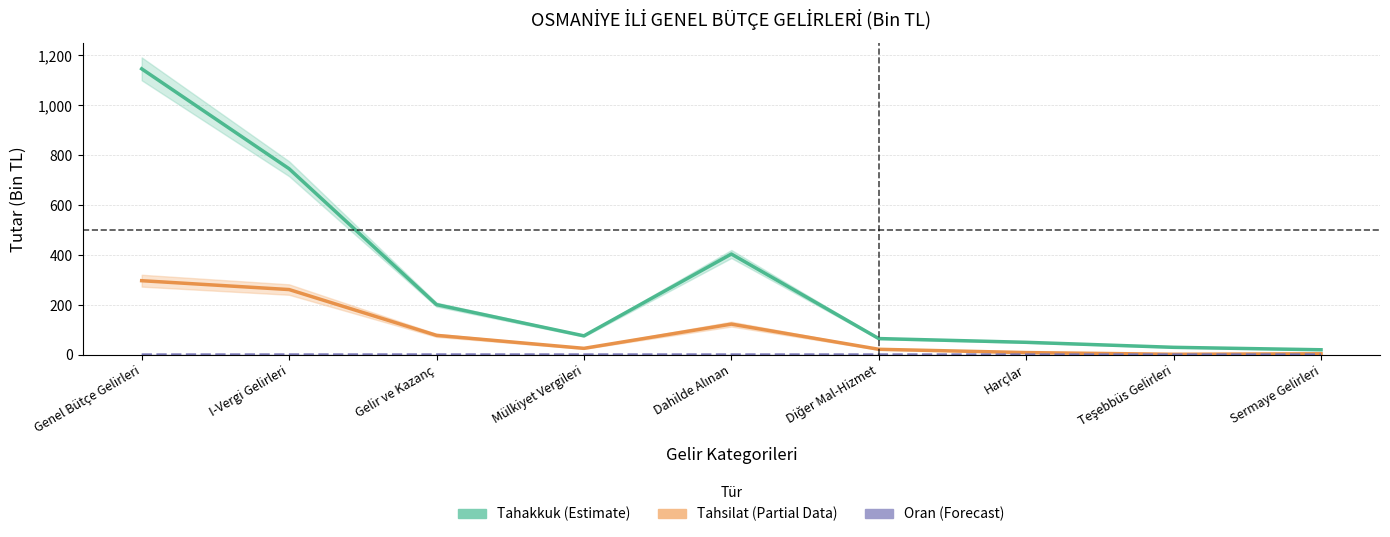

List the series in order of their peak value, lowest first.

Tahsilat/Tahakkuk Oranı (×1000), Tahsilat, Tahakkuk